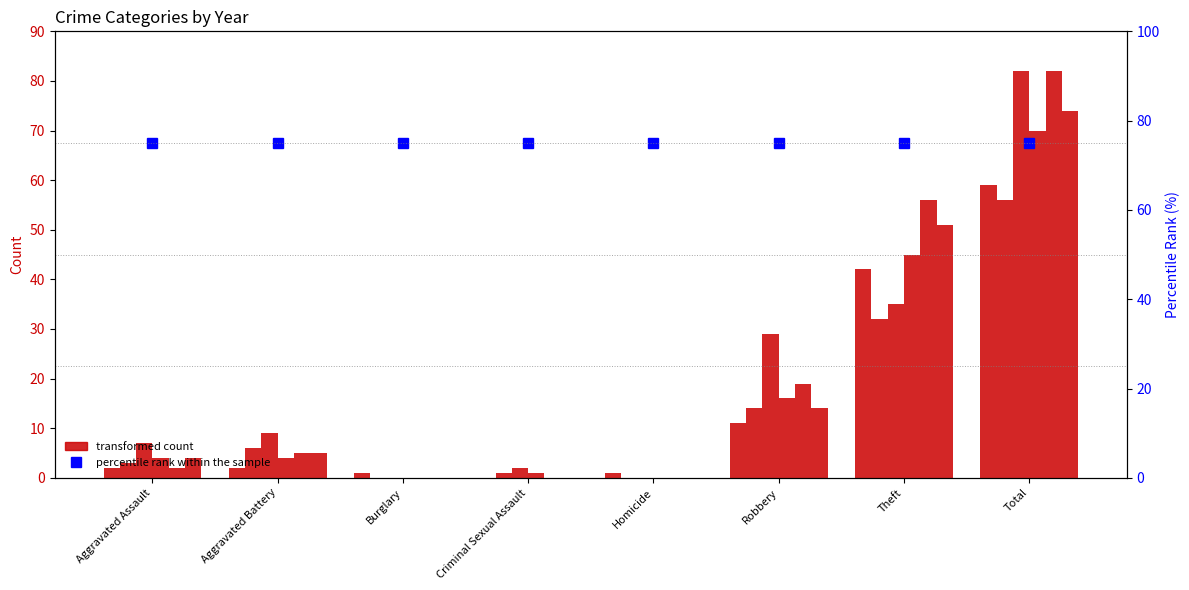

What is the difference between the second highest and second lowest values in the 2022 series?

35